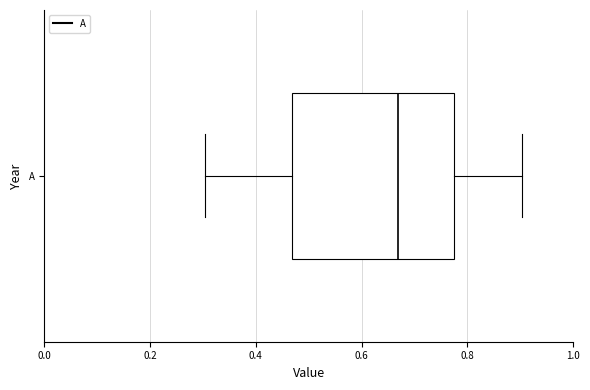

Read this box plot against the x-axis: the position of the median line, the range covered by the box, and the ends of both whiskers. The values are not printed on the chart, so give them approximately, as read against the axis.

median 0.66, box 0.46 to 0.78, whiskers 0.30 to 0.90